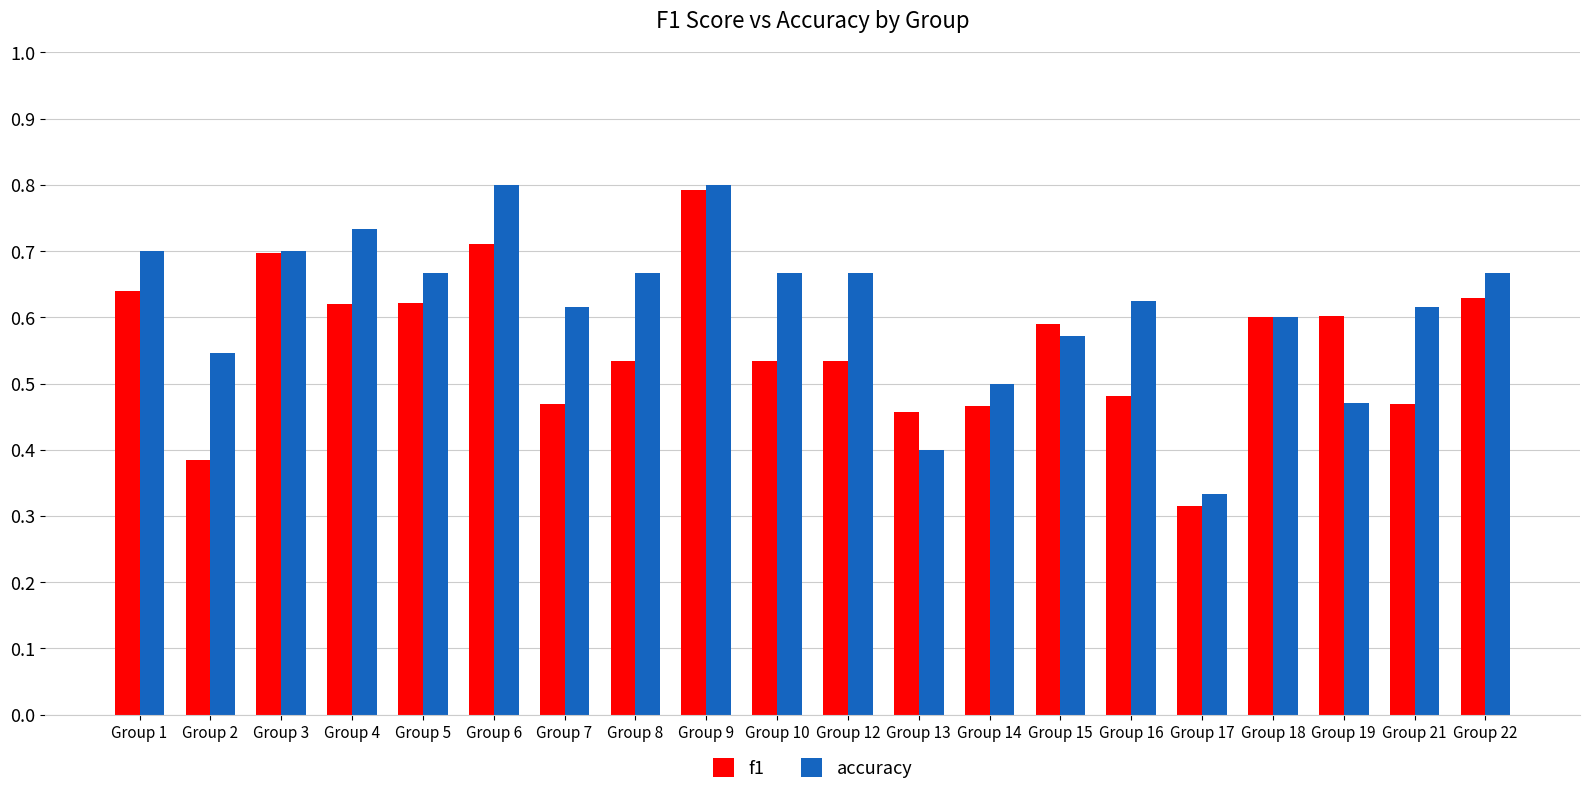

Rank the series at Group 9 from lowest to highest value.

f1, accuracy